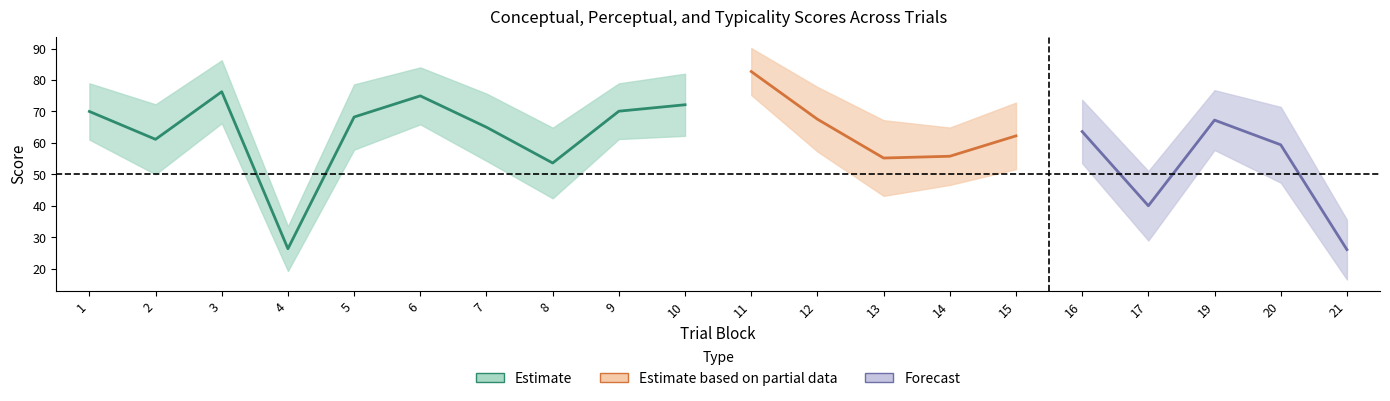

At how many categories does at least one series exceed 36?

18